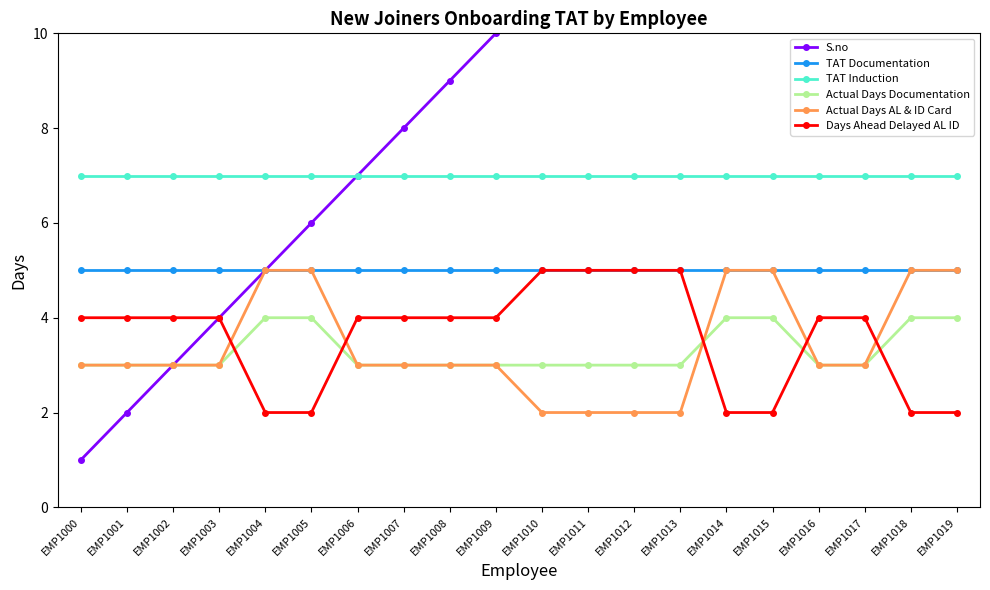

The value of Days Ahead Delayed AL ID at EMP1000 is 2. True or false?

False